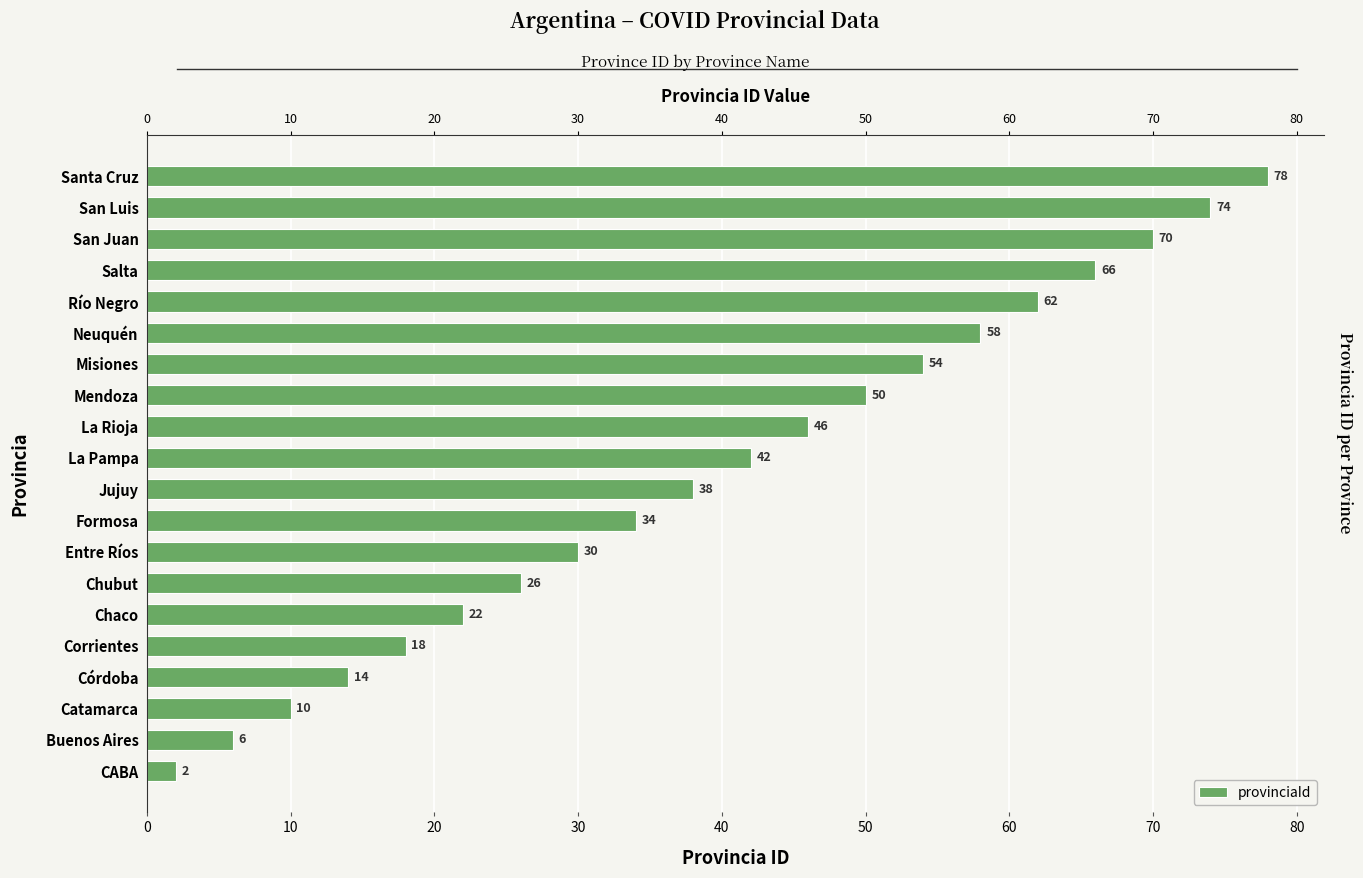

What is the label of the 10th bar from the right?

La Pampa